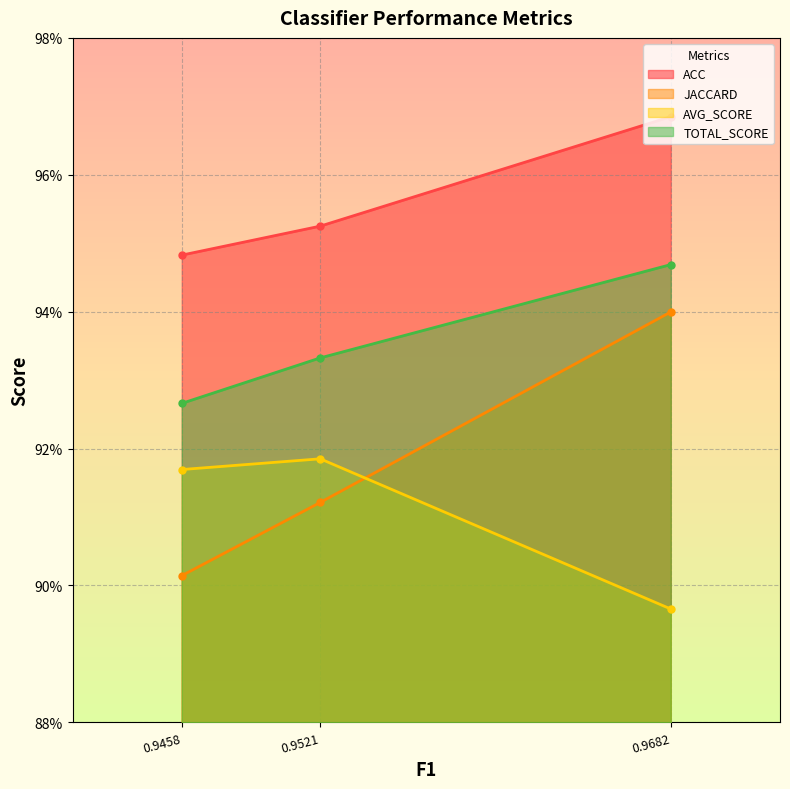

The value of ACC at KNeighborsClassifier is 1.7. True or false?

False